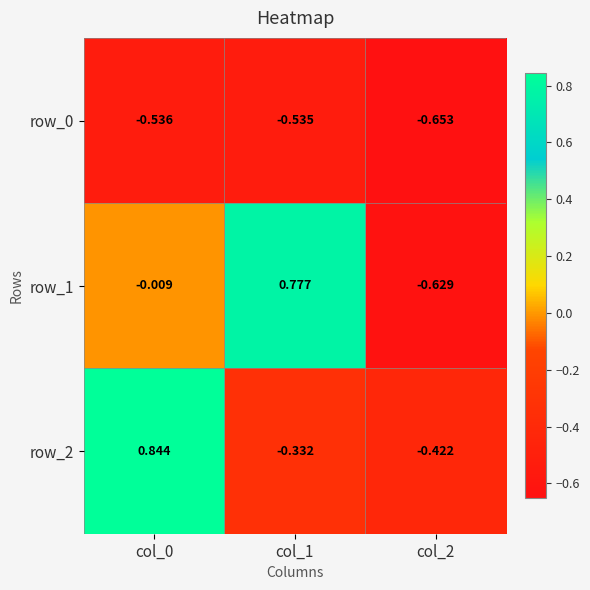

How many positive values does the row_1 series have?

1